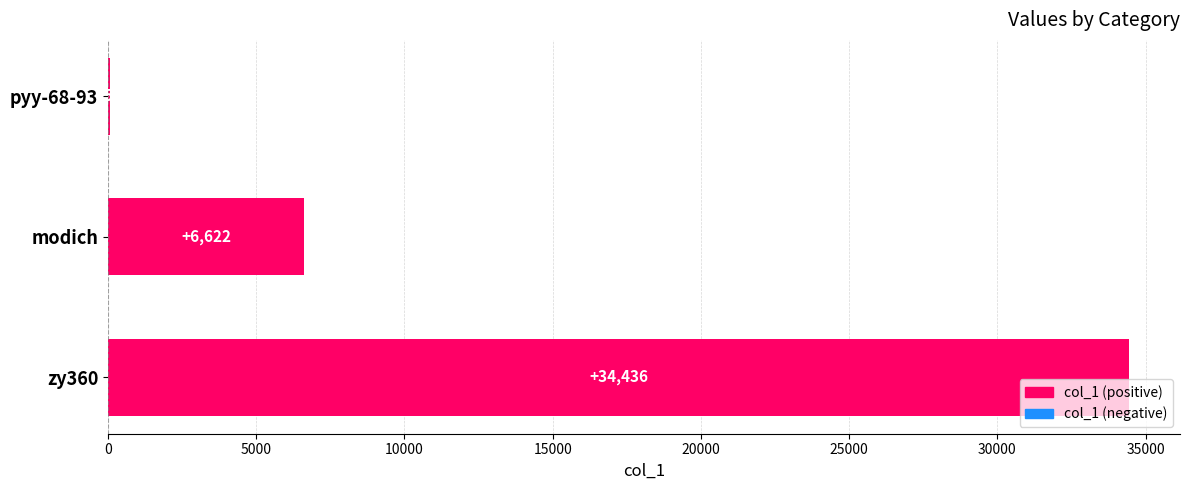

How many series are shown in this chart?

1